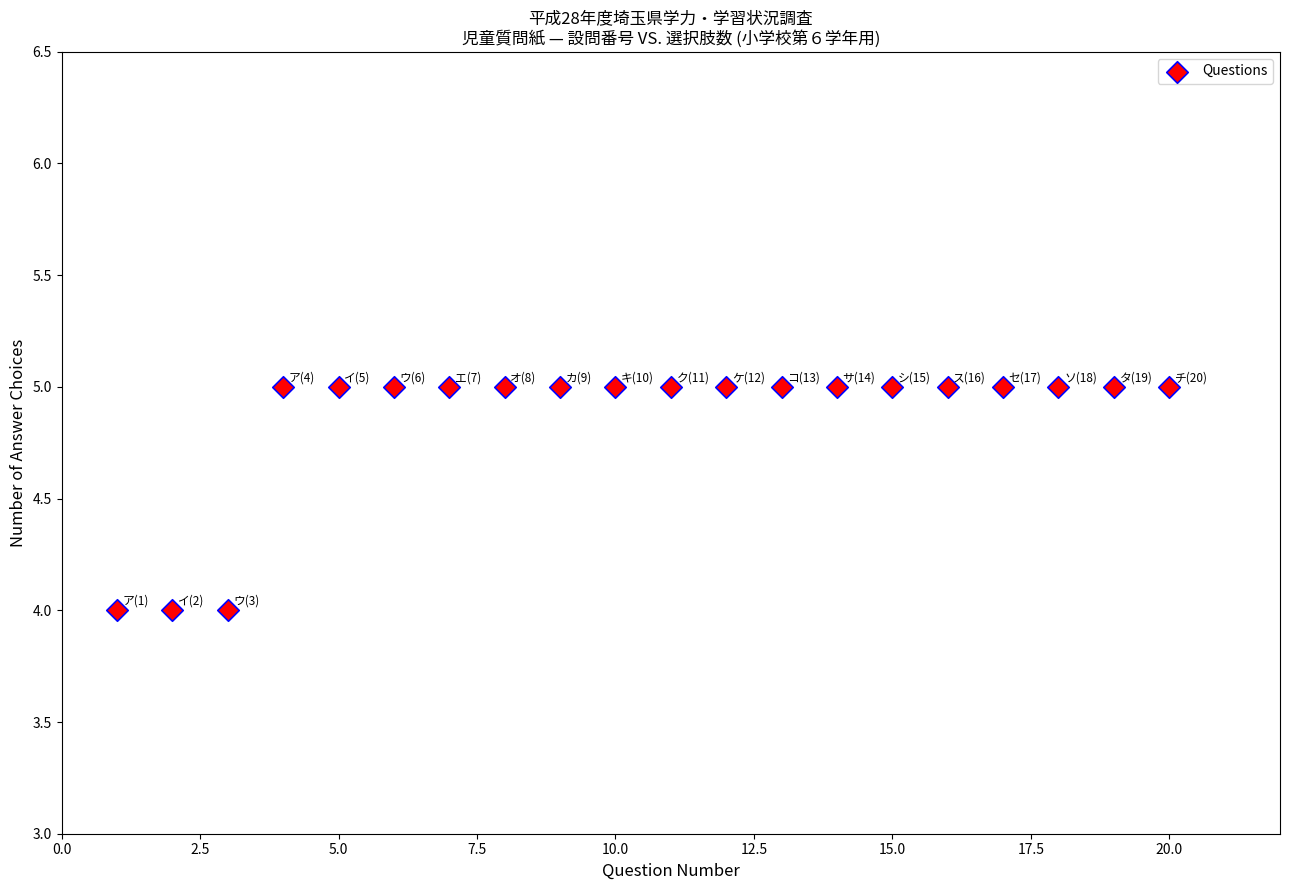

What is the range of X values (max minus min)?

19